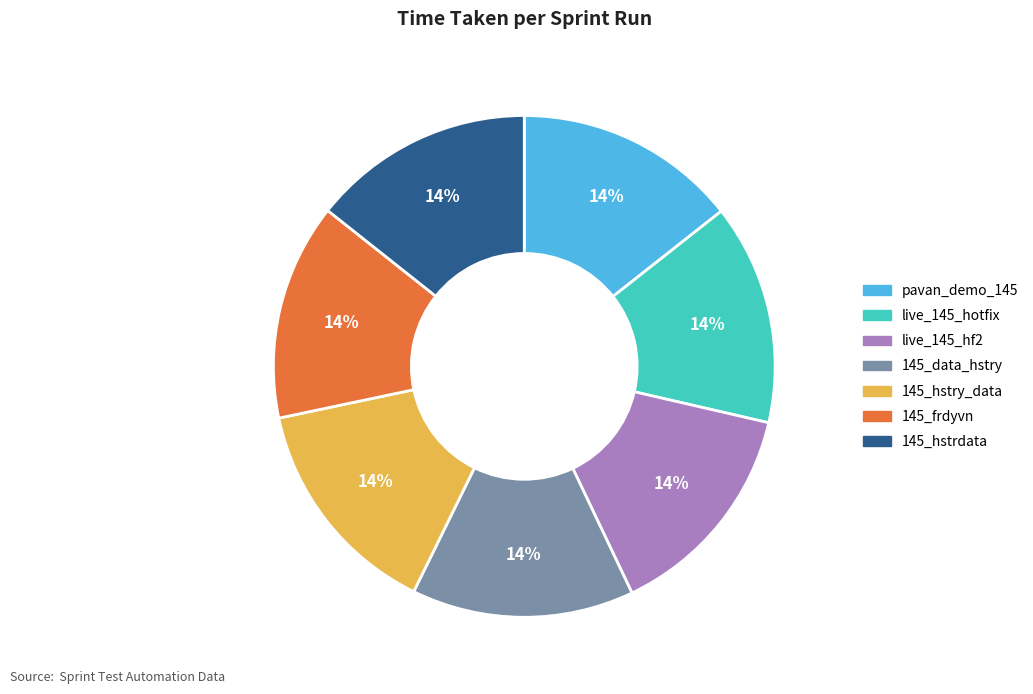

How many segments does this pie chart have?

7